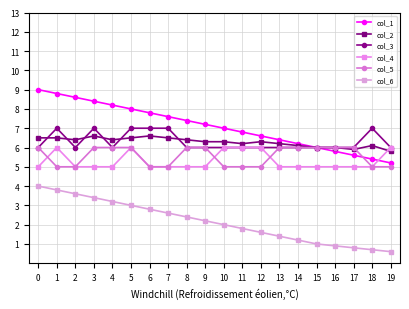

What value does the col_6 series have at 7?

2.6